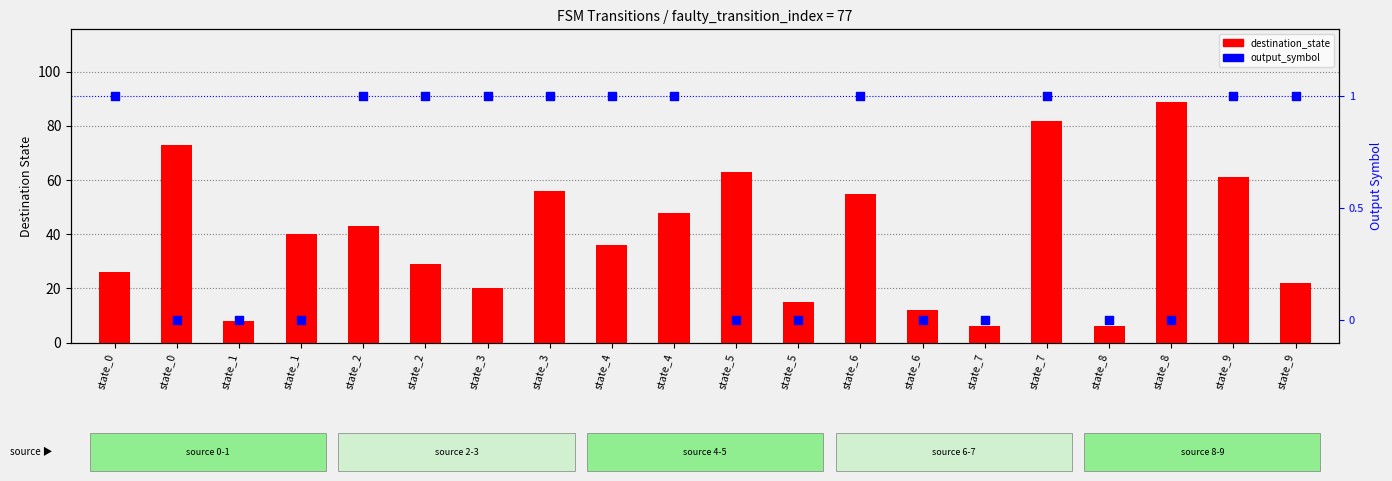

Which series contains the lowest Y value?

output_symbol